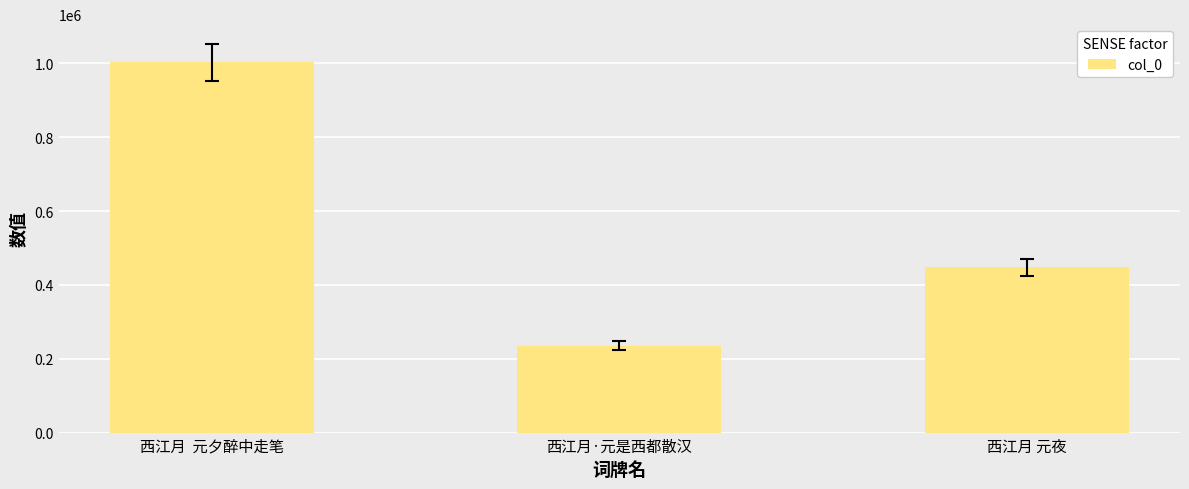

Where does the data first go above 447551?

西江月  元夕醉中走笔